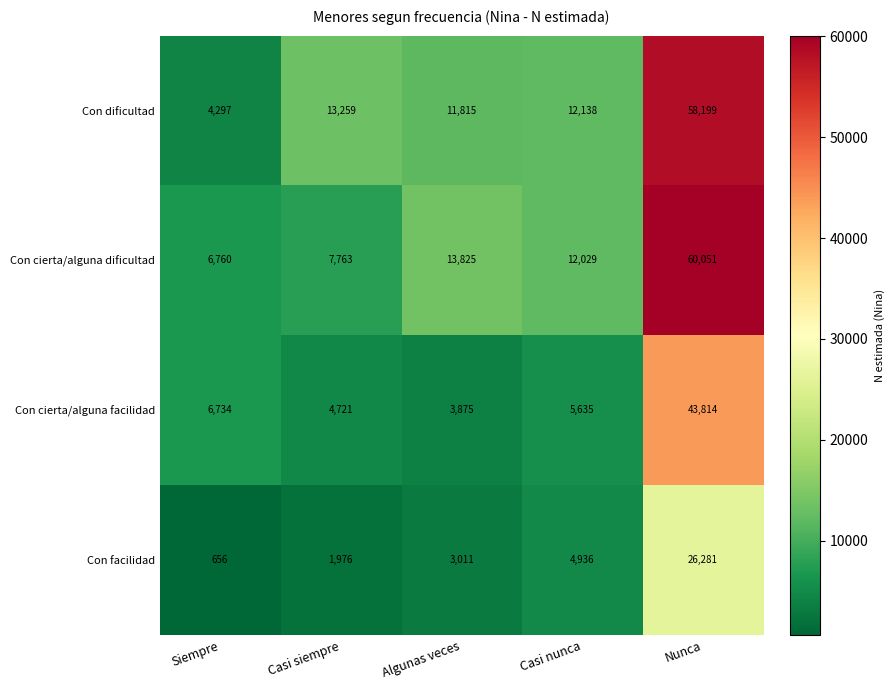

What is the maximum value shown in the chart?

60051